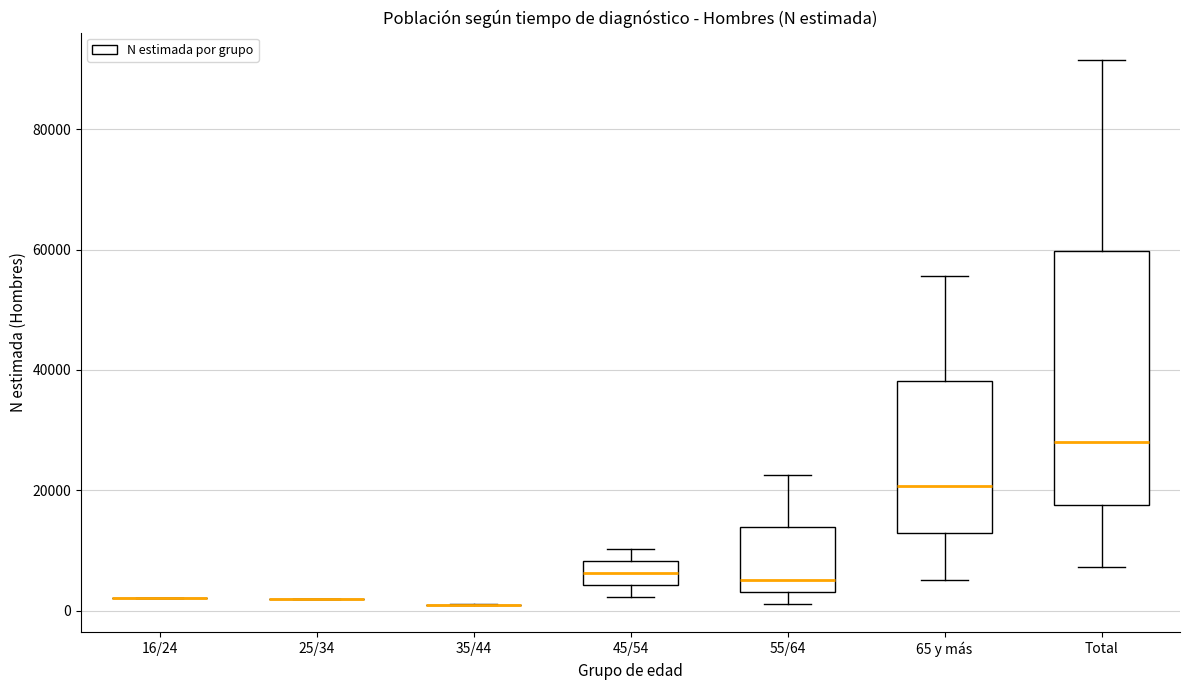

Which box is the tallest, from its lower edge to its upper edge?

Total